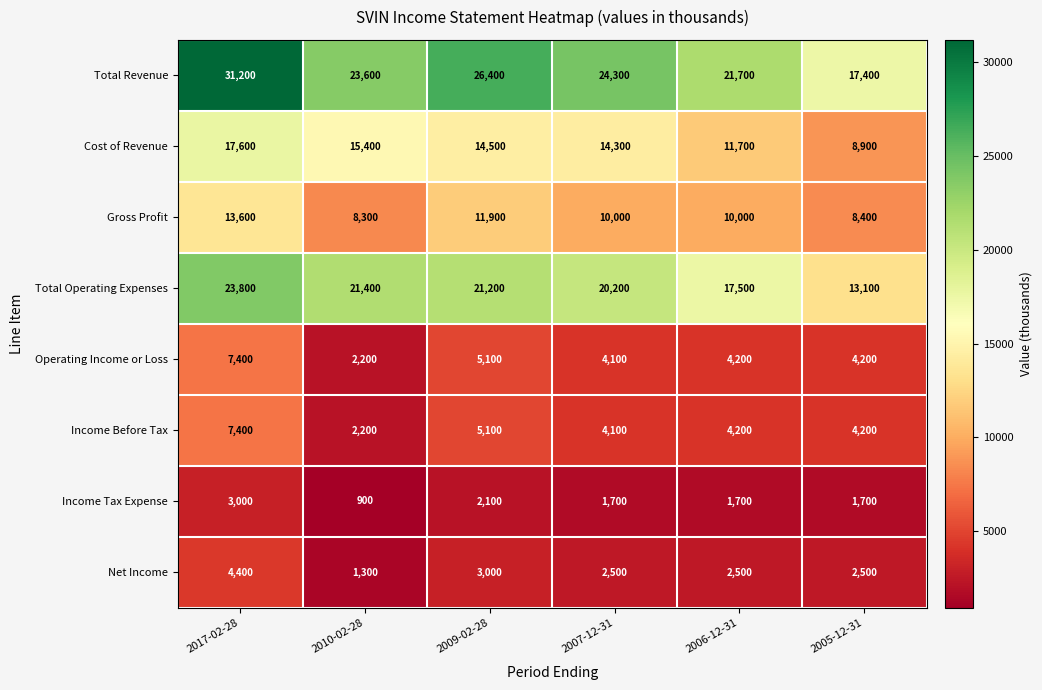

What is the difference between the highest and lowest values at 2007-12-31?

22600